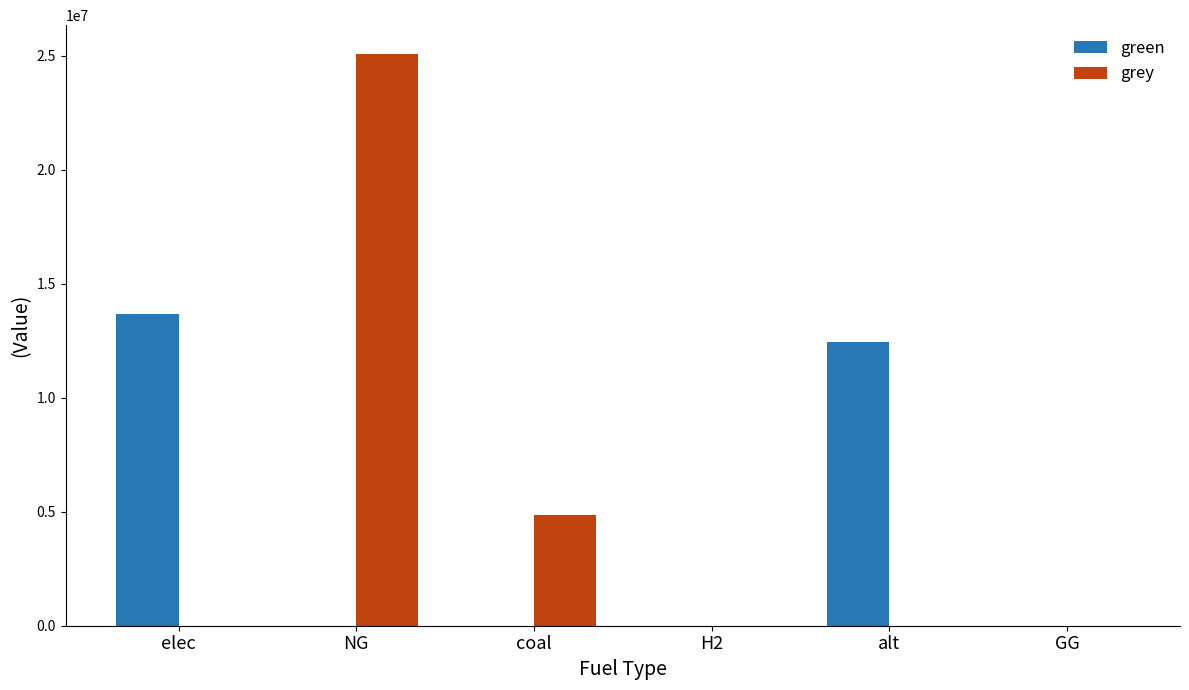

Is the value of green at alt greater than the value of grey at H2?

Yes